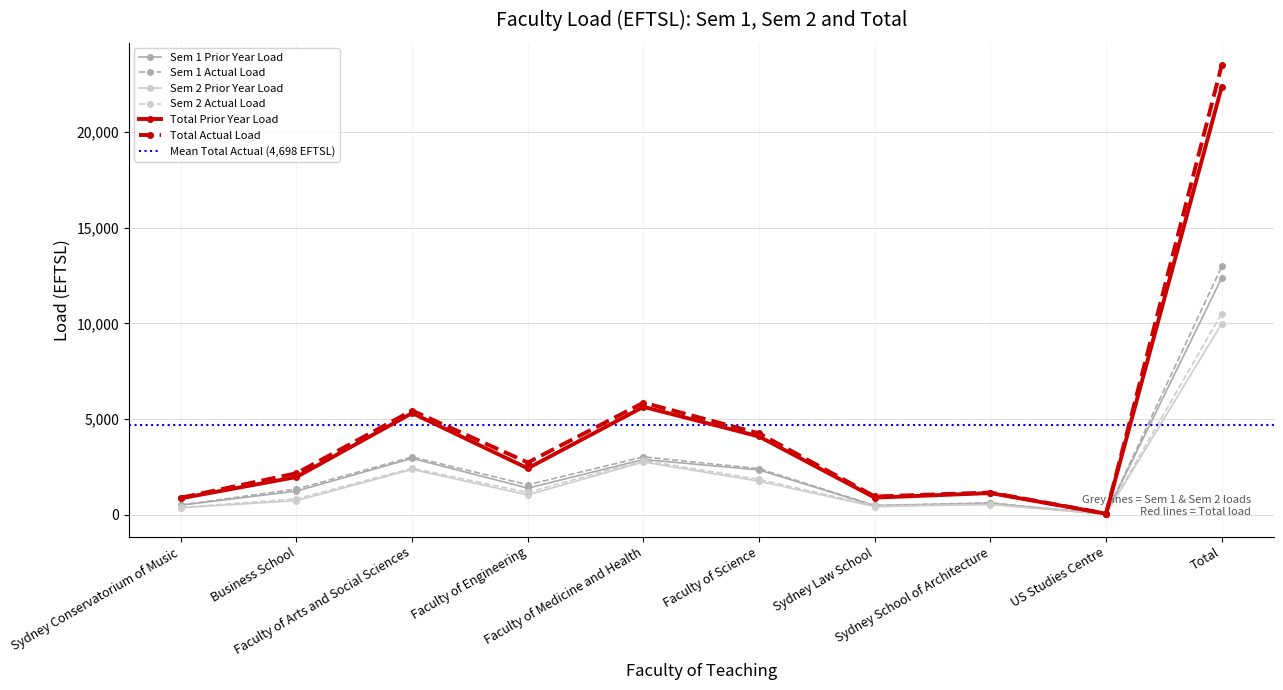

List the series in order of their peak value, lowest first.

Sem 2 Prior Year Load, Sem 2 Actual Load, Sem 1 Prior Year Load, Sem 1 Actual Load, Total Prior Year Load, Total Actual Load